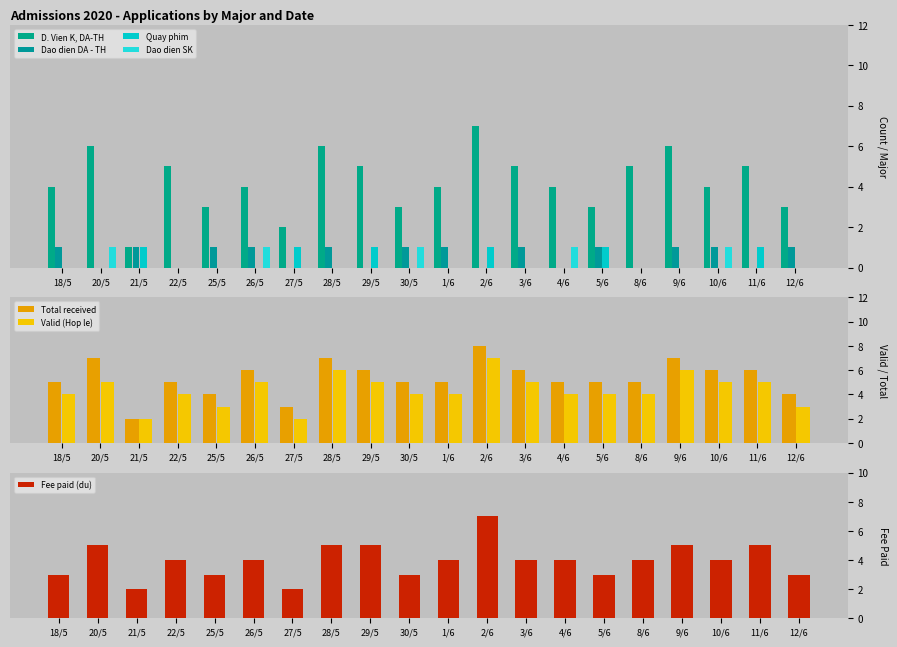

Does the chart contain any negative values?

No